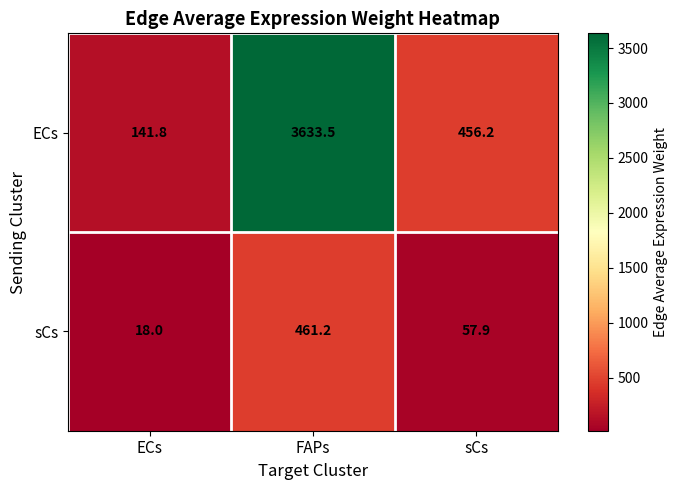

Rank the series by their average value, from highest to lowest.

ECs, sCs